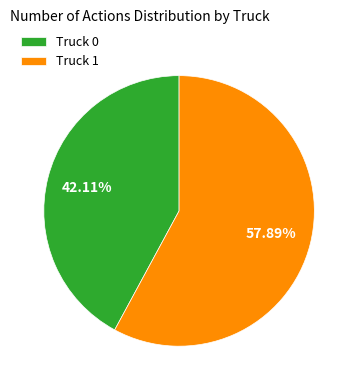

To the nearest percent, what portion does Truck 1 represent?

58%